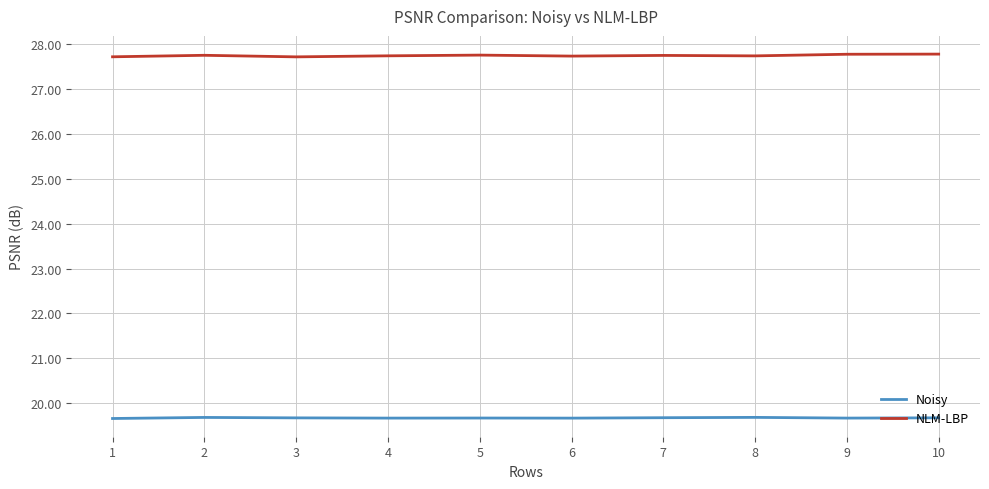

Rank the series by their maximum value, from highest to lowest.

NLM-LBP, Noisy